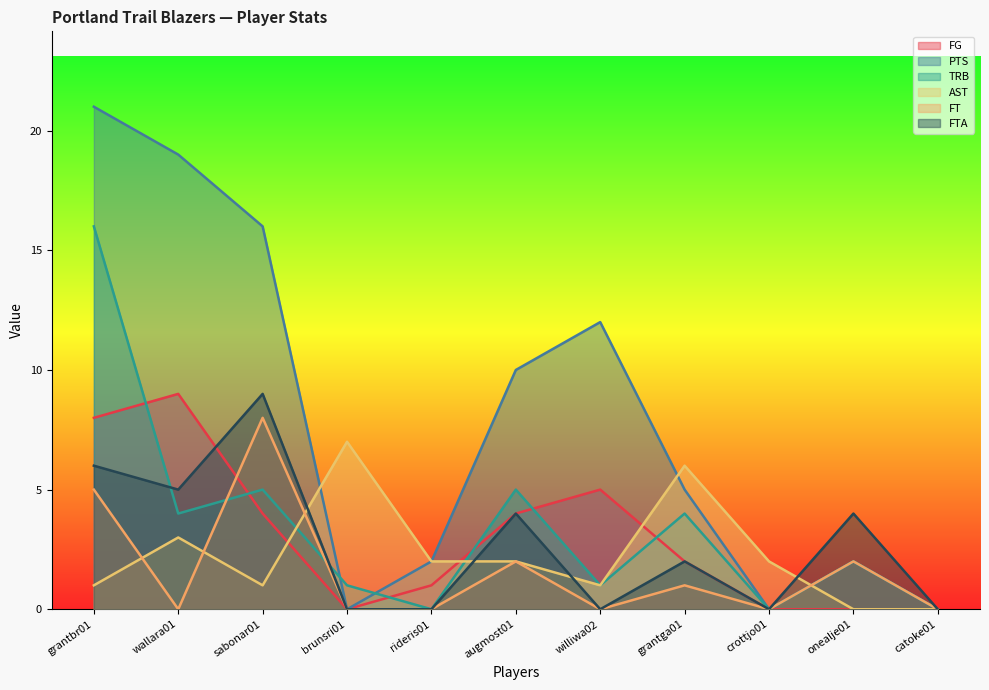

What is the label of the 7th point from the right?

rideris01